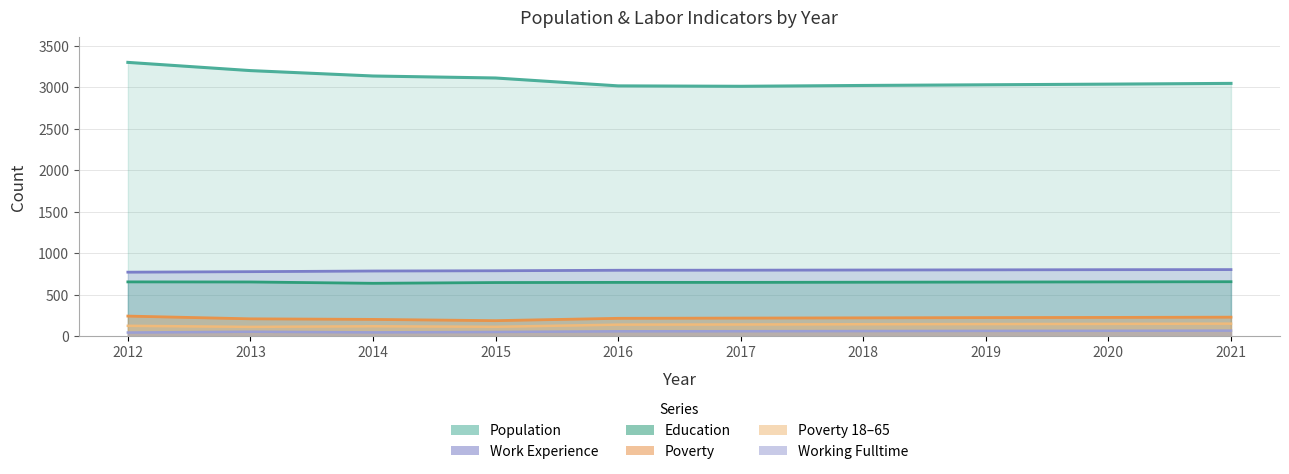

What value does the Education series have at 2017, to the nearest 10?

650